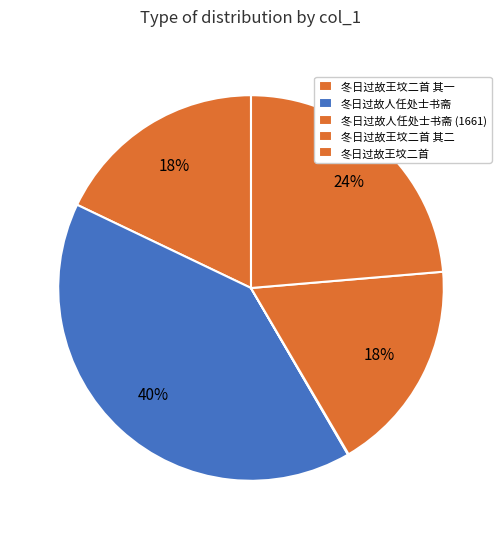

Do 冬日过故王坟二首 其二 and 冬日过故王坟二首 其一 together represent more than half of the pie?

No